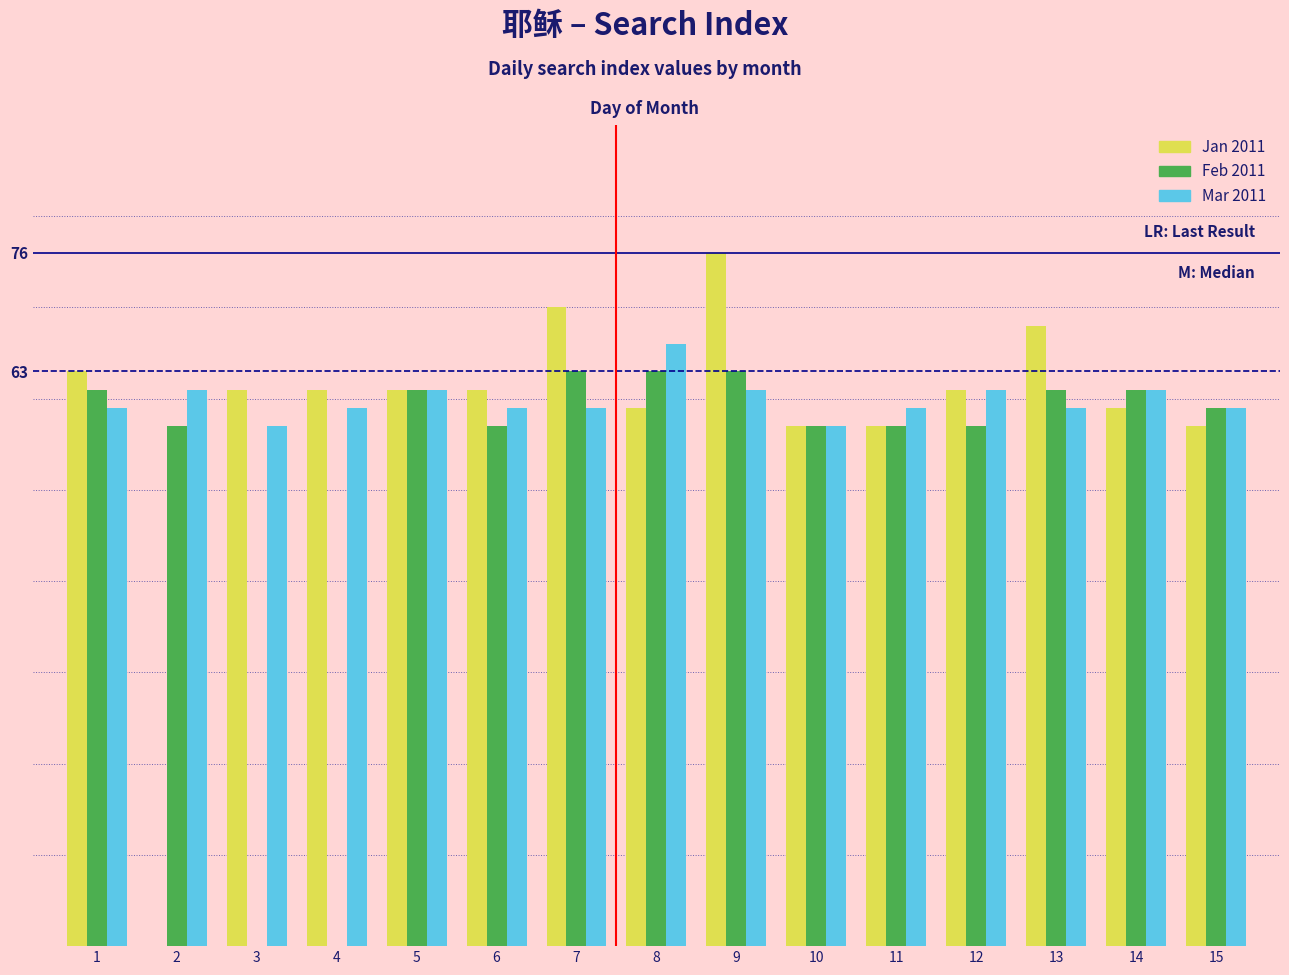

The Feb 2011 series shows 59 at 15. True or false?

True